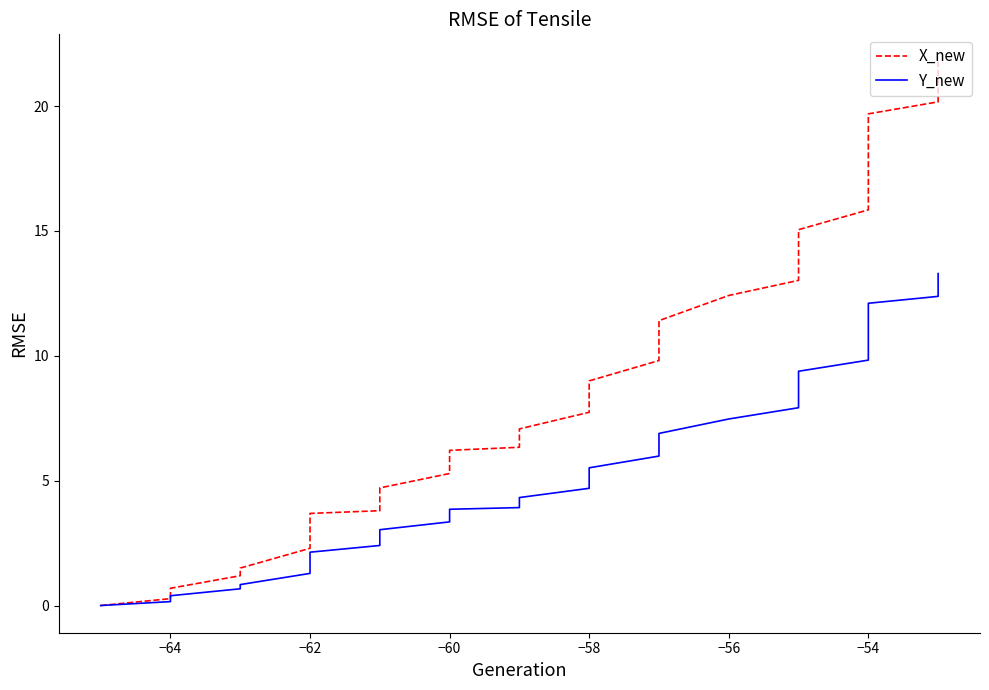

How many positive values does the X_new series have?

39